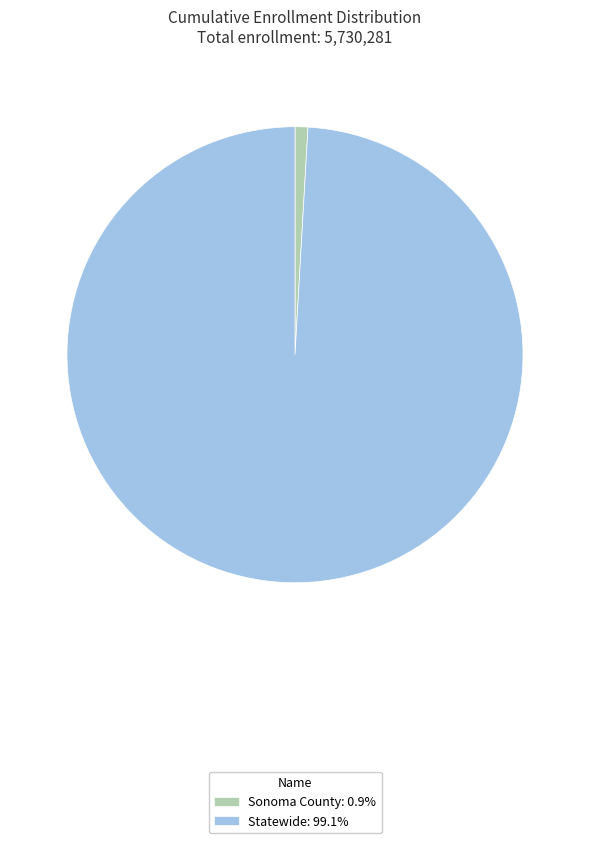

Rank the categories by value from highest to lowest.

Statewide, Sonoma County